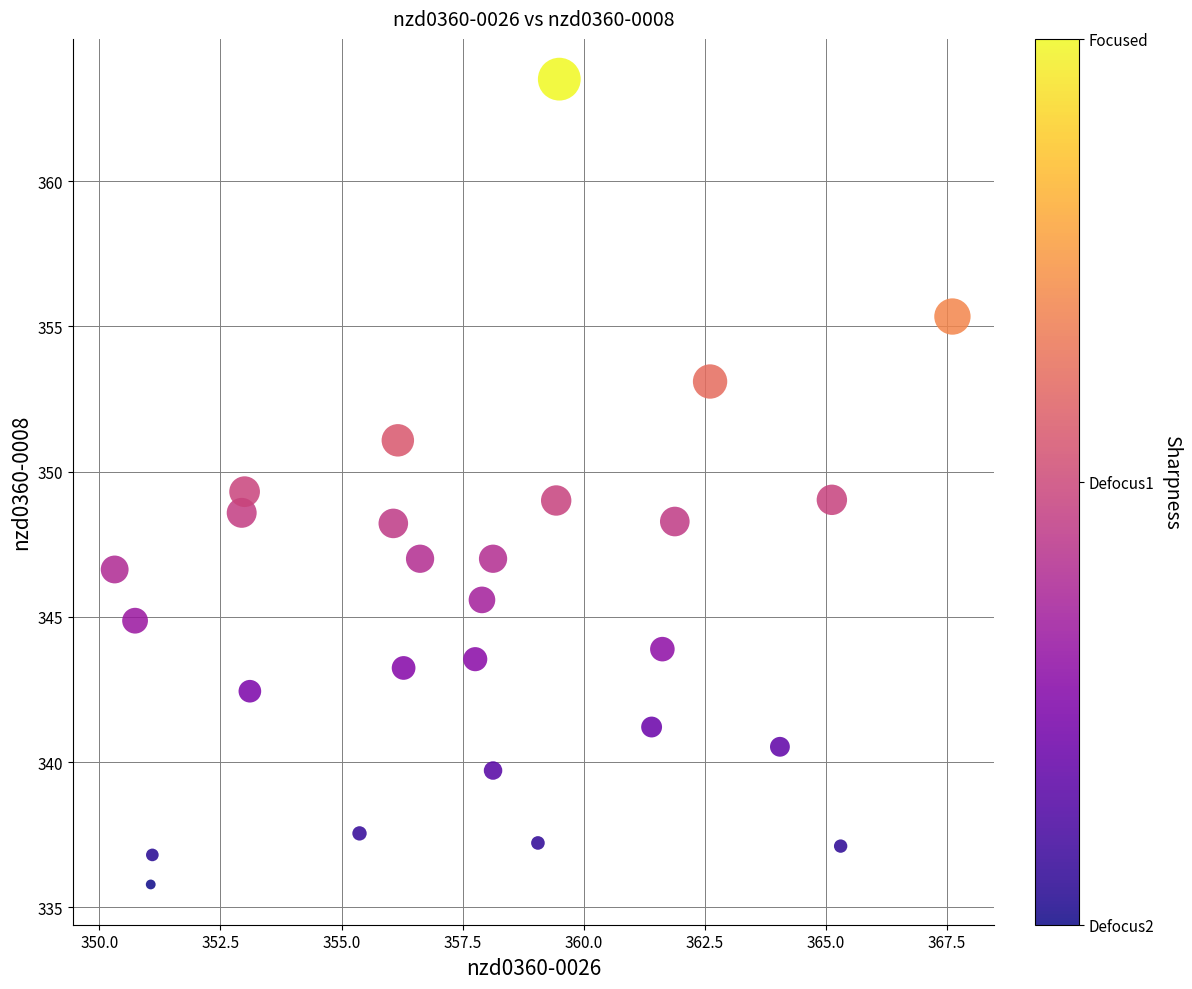

What is the range of Y values (max minus min)?

27.7